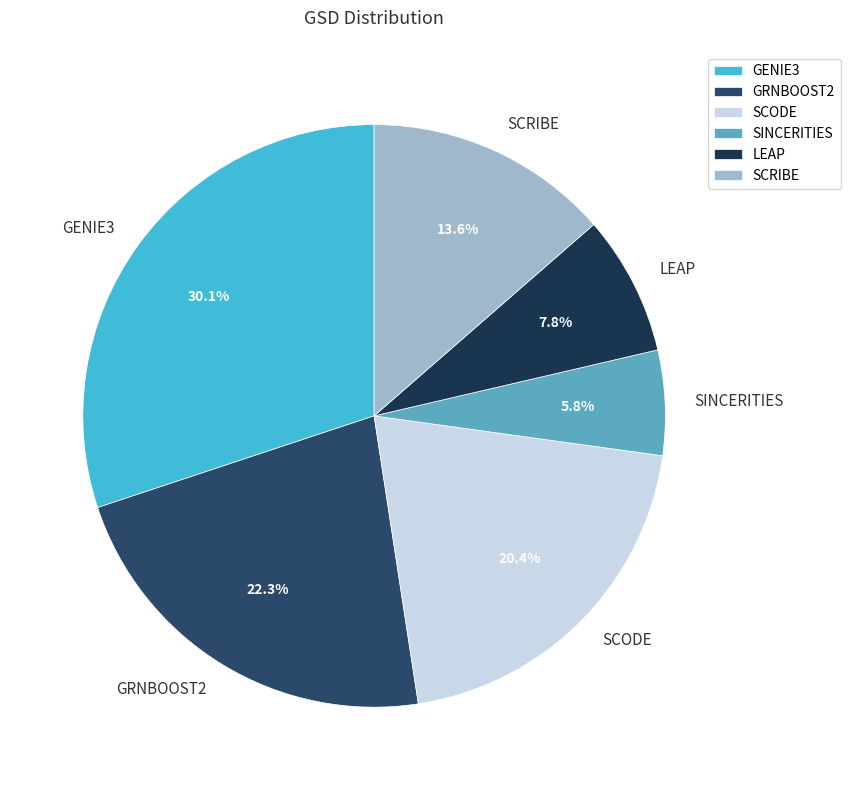

Count the number of slices in the pie.

6